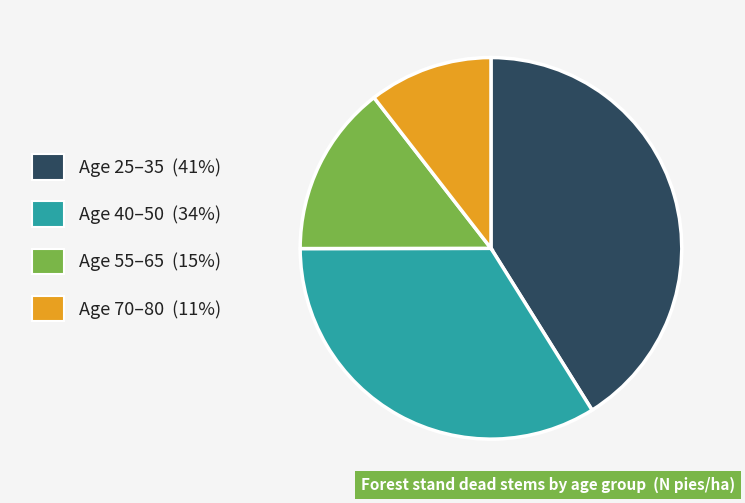

Is there a majority slice in this chart?

No